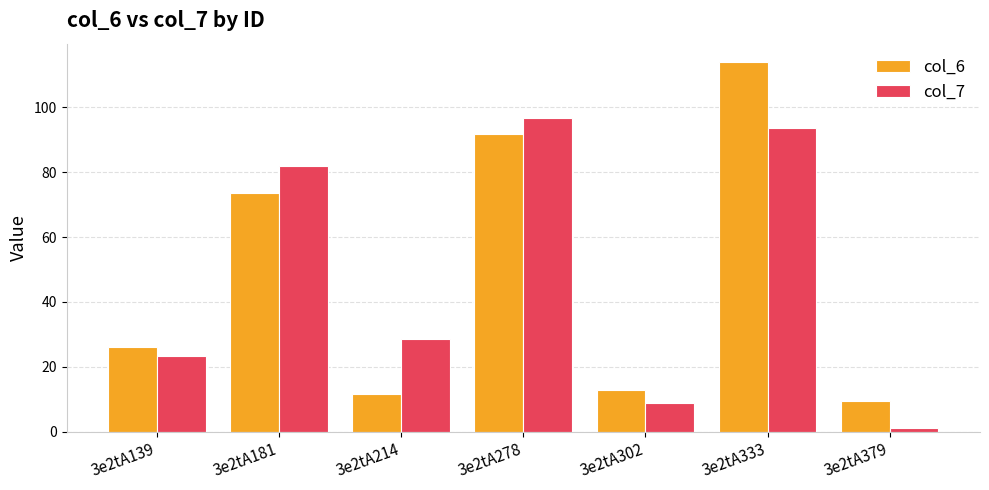

How many data points in col_6 are less than 26?

3